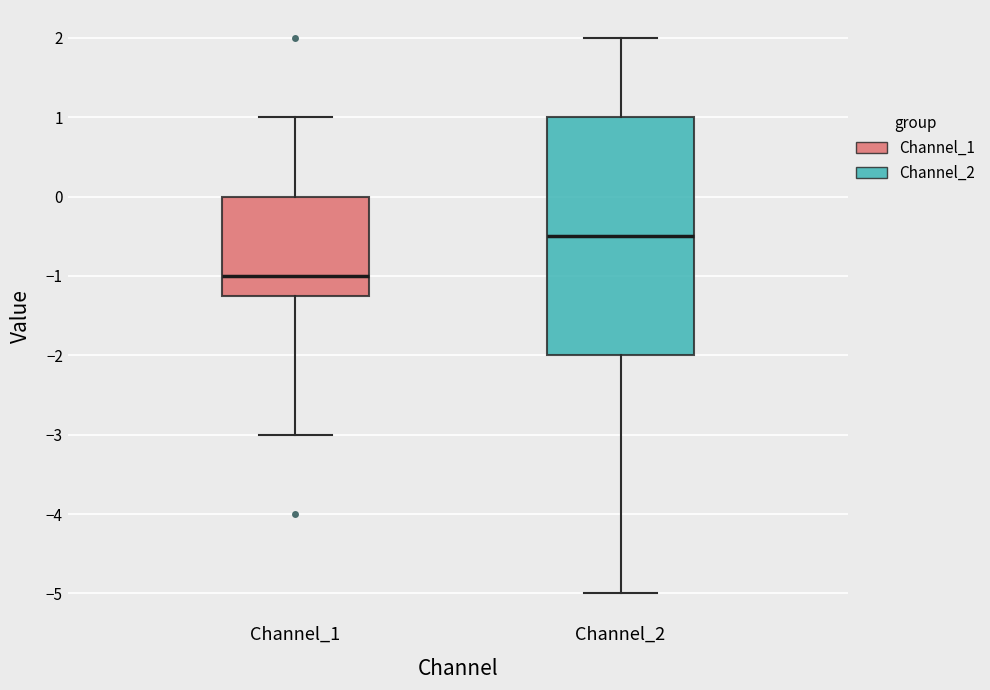

Comparing the boxes themselves (not the whiskers), which one is the tallest?

Channel_2